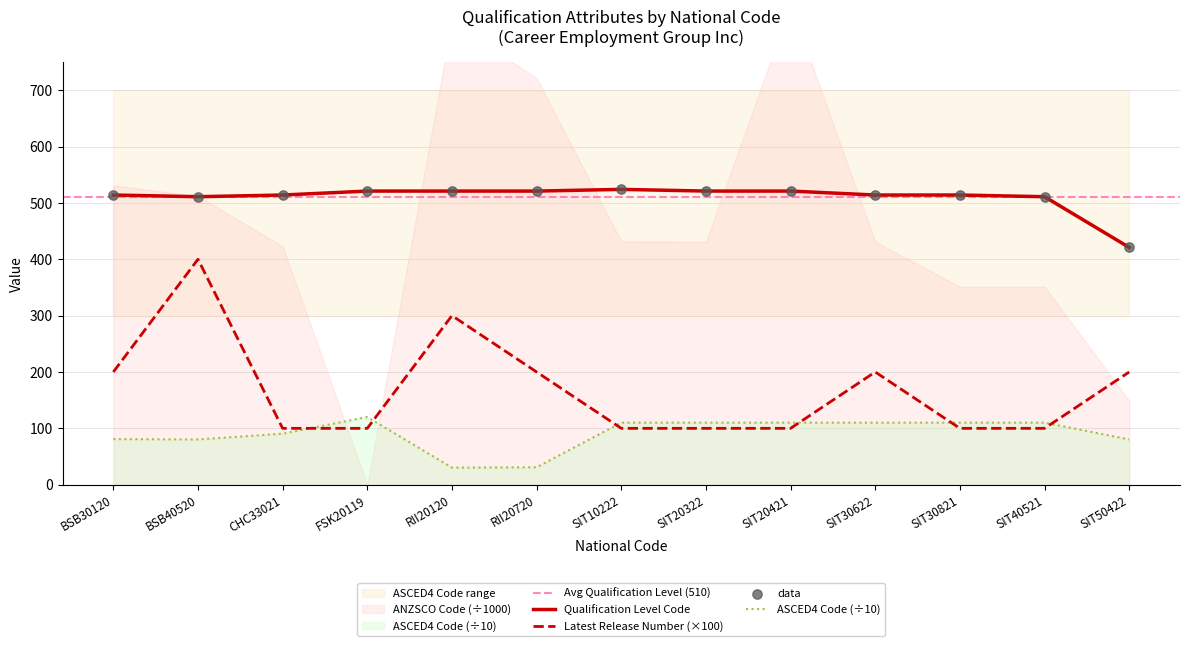

Is the value of ASCED4 Code at SIT20421 greater than the value of Qualification Level Code at SIT50422?

No